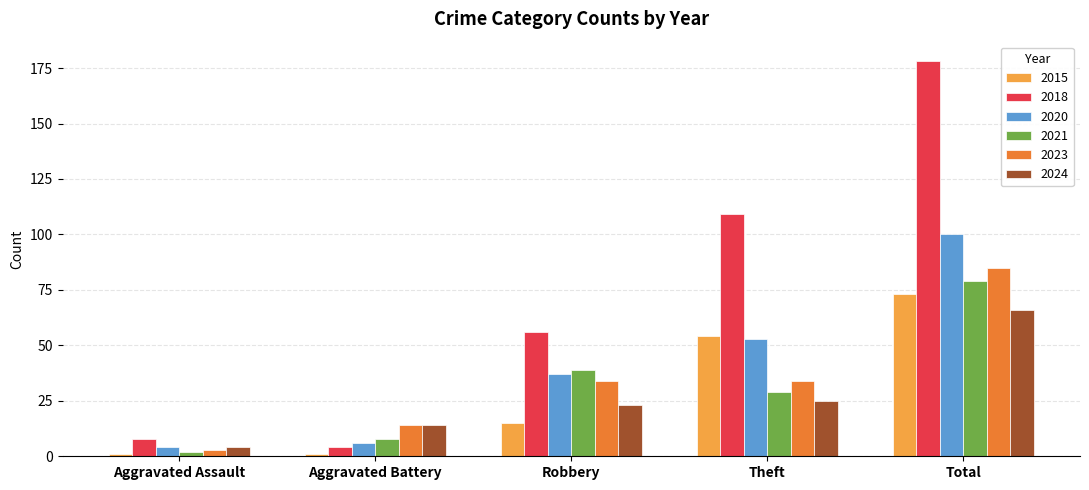

Which category has the lowest value in the 2023 series?

Aggravated Assault